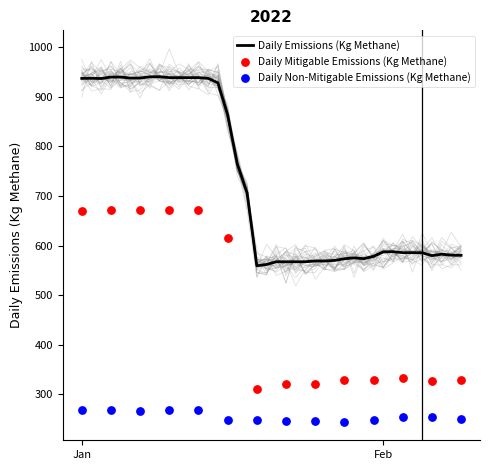

What value does the Daily Emissions (Kg Methane) series have at Jan?

937.0